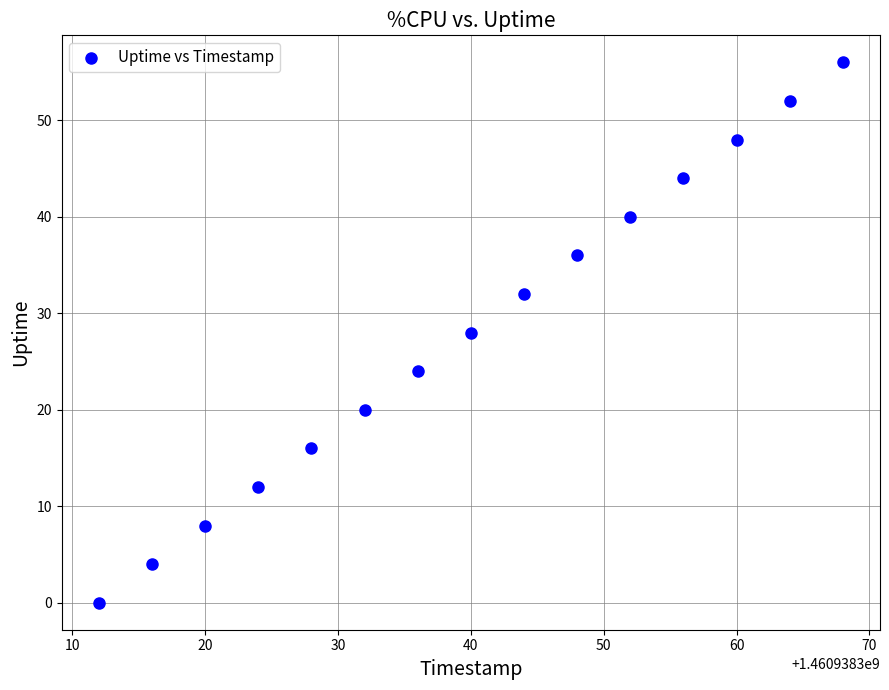

What is the range of X values (max minus min)?

56